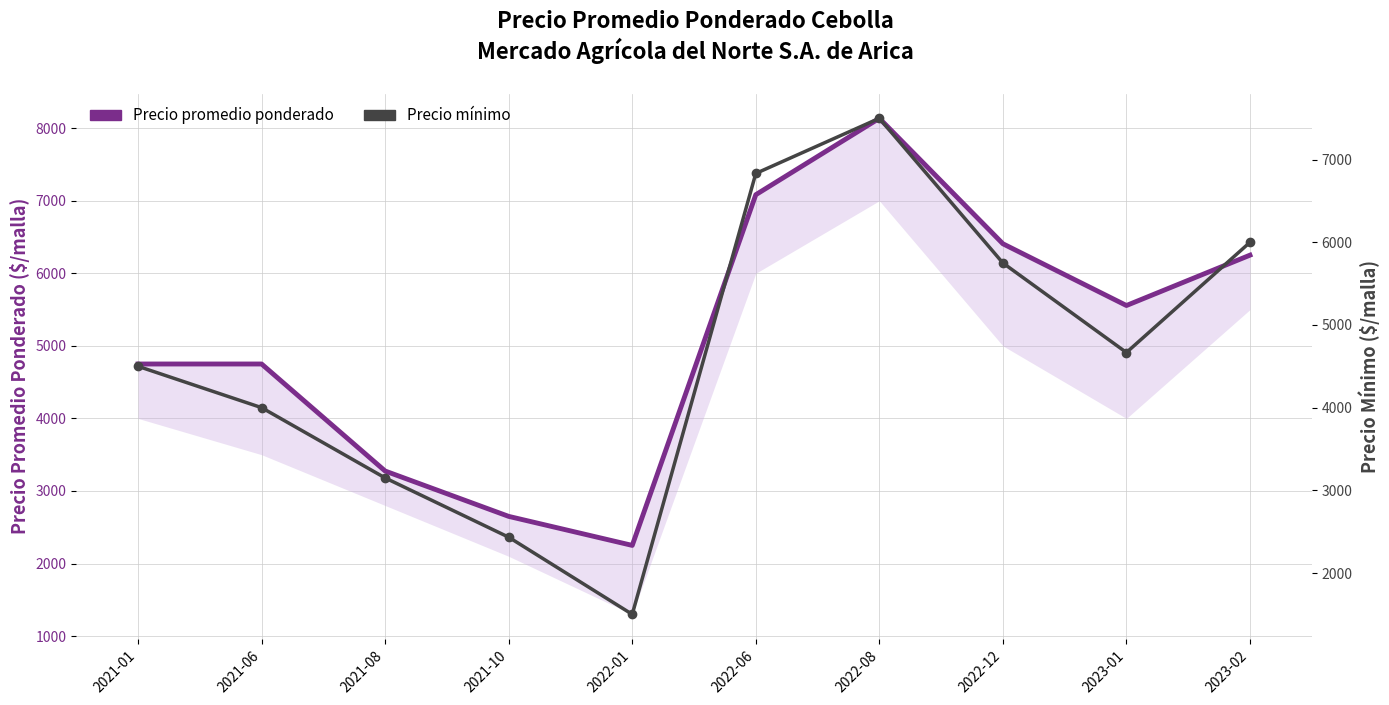

Is this an area chart (filled region under the line)?

No